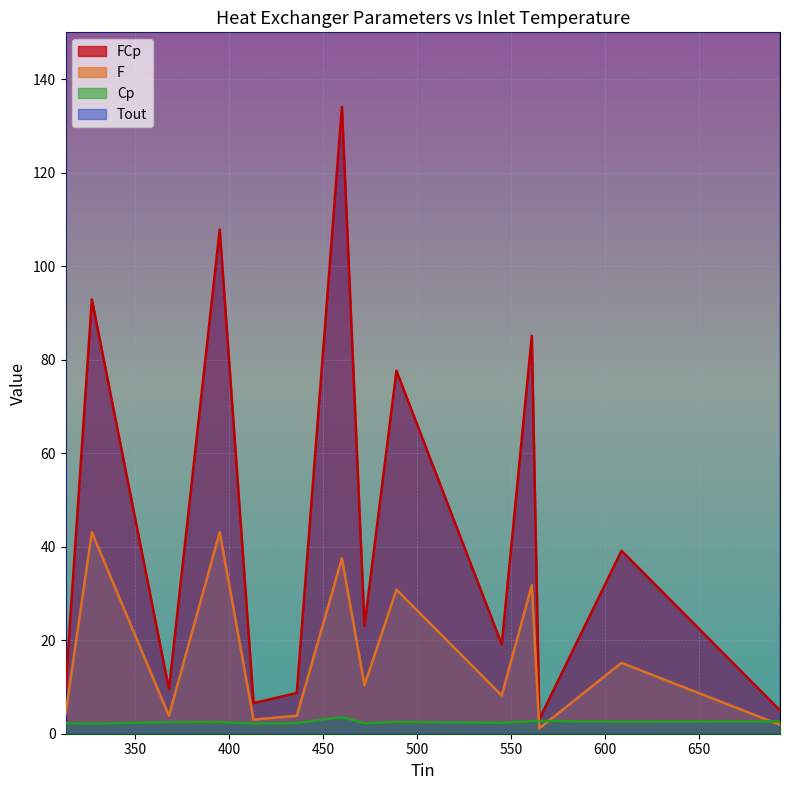

True or false: Cp and FCp cross at least once.

False